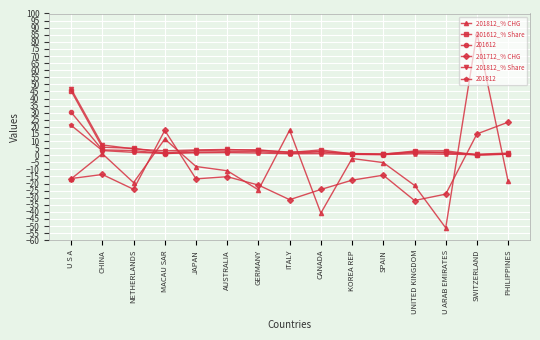

True or false: 201812_% CHG and 201812_% Share cross at least once.

True